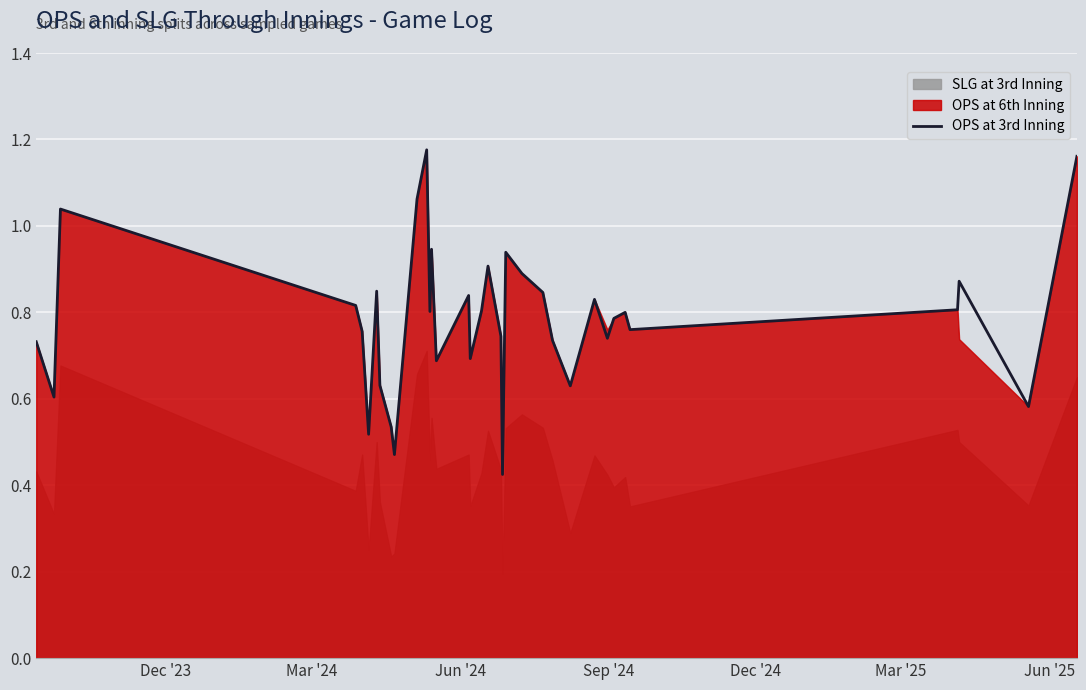

What is the value of the 18th point from the left?

0.8